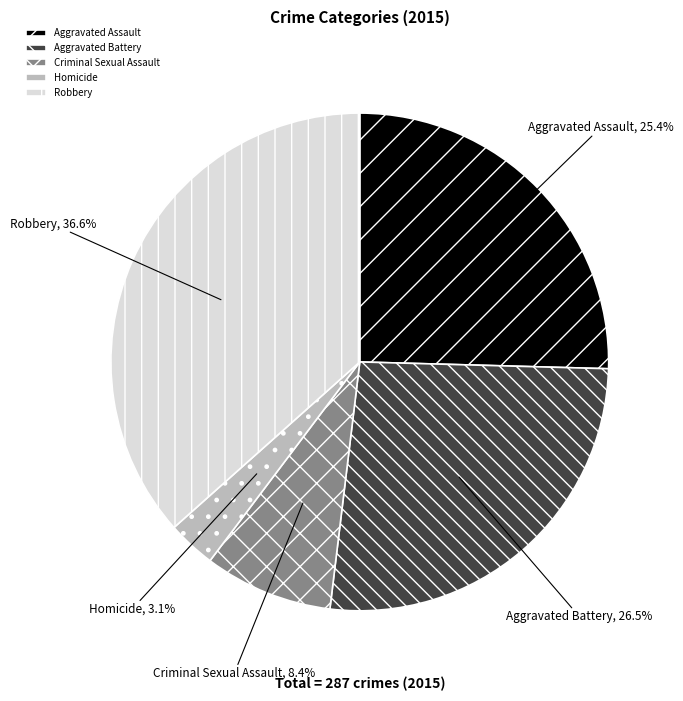

Does Aggravated Battery represent more than half of the total?

No